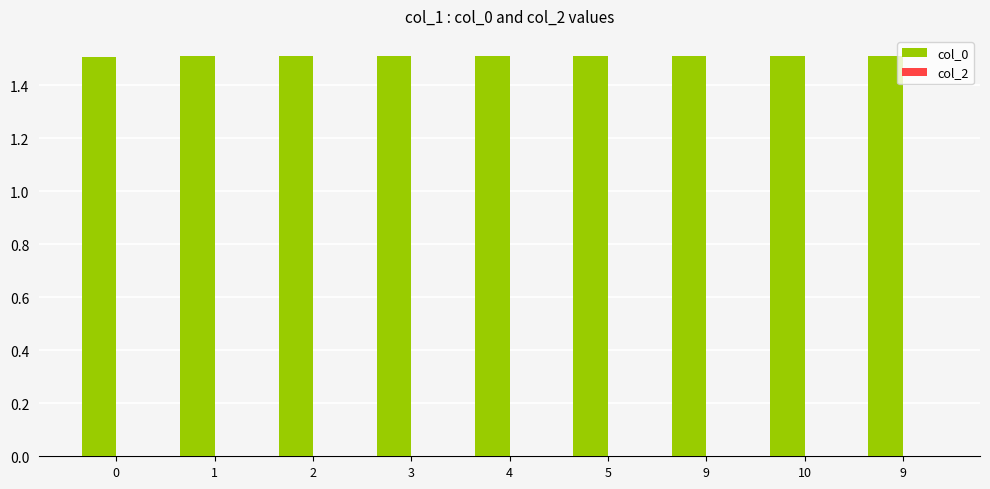

Reading right to left, what are all the values shown in this chart?

col_0: 1.5	1.5	1.5	1.5	1.5	1.5	1.5	1.5	1.5
col_2: 0.0	0.0	0.0	0.0	0.0	0.0	0.0	0.0	0.0